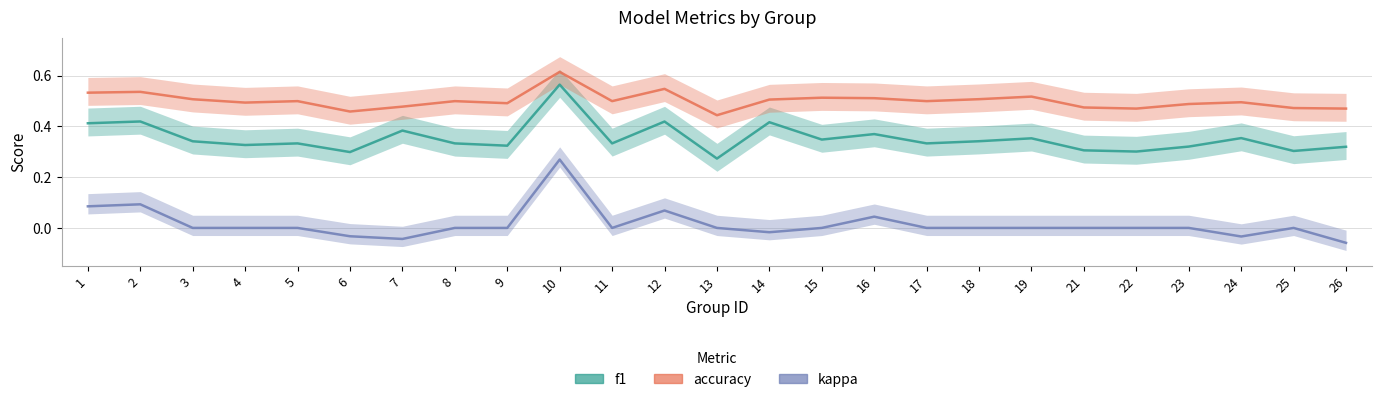

Rank the series at 22 from lowest to highest value.

kappa, f1, accuracy